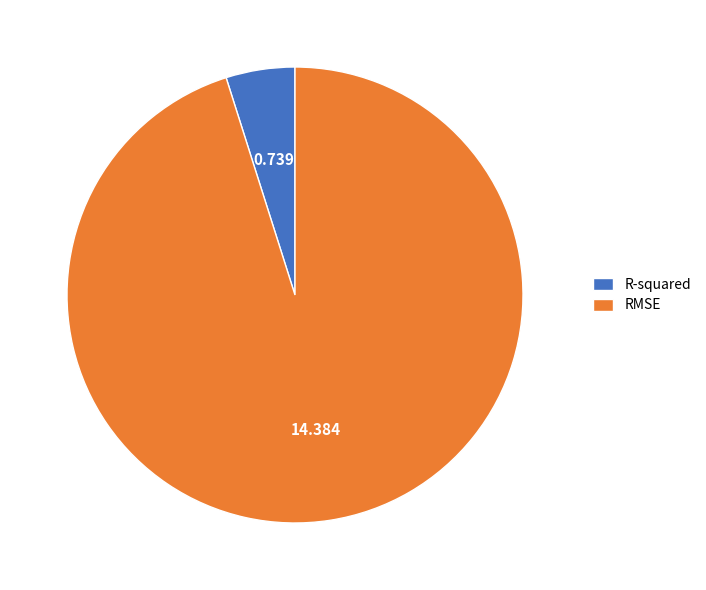

What is the ratio of the value at R-squared to the value at RMSE?

0.1